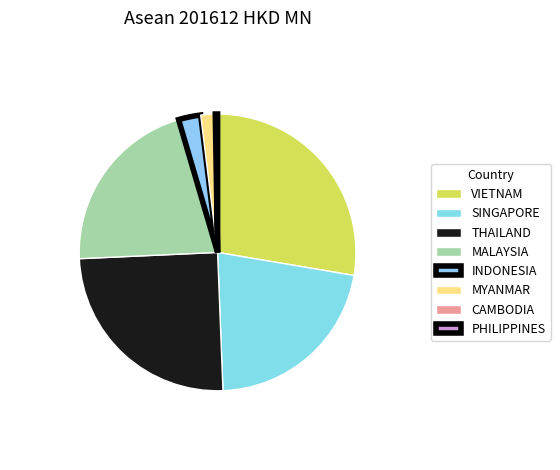

What percentage is NOT represented by CAMBODIA?

99.9%